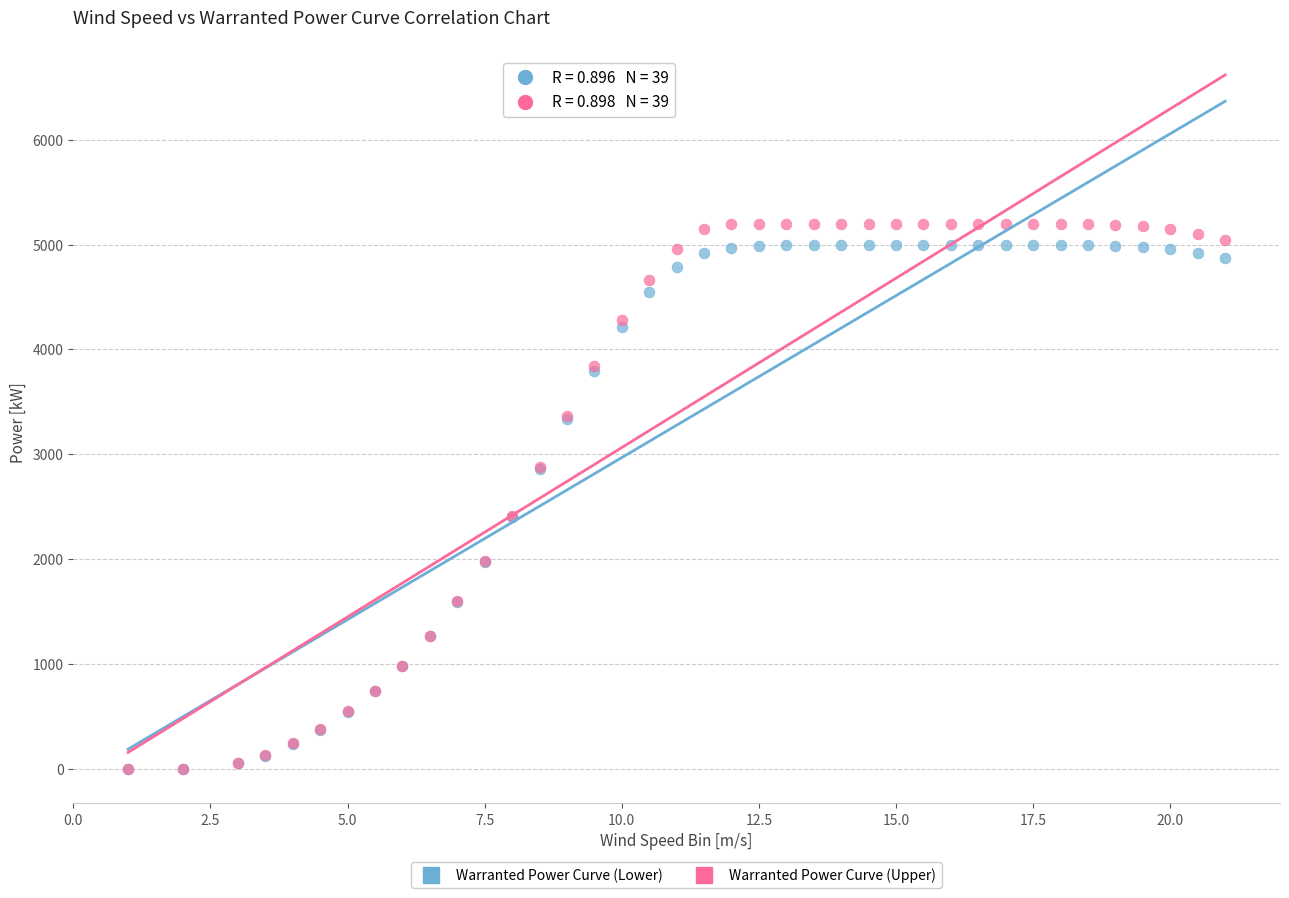

What are all the series names shown in the legend?

Warranted Power Curve (Lower), Warranted Power Curve (Upper)